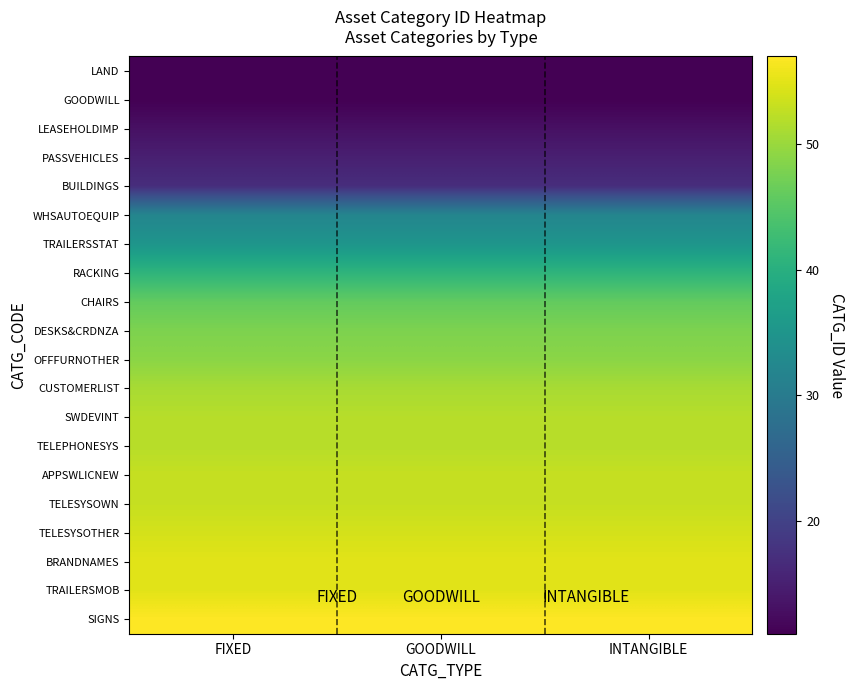

Reading right to left, list all the values displayed in this chart.

LAND: INTANGIBLE=11	GOODWILL=11	FIXED=11
GOODWILL: INTANGIBLE=11	GOODWILL=11	FIXED=11
LEASEHOLDIMP: INTANGIBLE=13	GOODWILL=13	FIXED=13
PASSVEHICLES: INTANGIBLE=15	GOODWILL=15	FIXED=15
BUILDINGS: INTANGIBLE=17	GOODWILL=17	FIXED=17
WHSAUTOEQUIP: INTANGIBLE=32	GOODWILL=32	FIXED=32
TRAILERSSTAT: INTANGIBLE=35	GOODWILL=35	FIXED=35
RACKING: INTANGIBLE=41	GOODWILL=41	FIXED=41
CHAIRS: INTANGIBLE=46	GOODWILL=46	FIXED=46
DESKS&CRDNZA: INTANGIBLE=48	GOODWILL=48	FIXED=48
OFFFURNOTHER: INTANGIBLE=49	GOODWILL=49	FIXED=49
CUSTOMERLIST: INTANGIBLE=51	GOODWILL=51	FIXED=51
SWDEVINT: INTANGIBLE=52	GOODWILL=52	FIXED=52
TELEPHONESYS: INTANGIBLE=52	GOODWILL=52	FIXED=52
APPSWLICNEW: INTANGIBLE=53	GOODWILL=53	FIXED=53
TELESYSOWN: INTANGIBLE=53	GOODWILL=53	FIXED=53
TELESYSOTHER: INTANGIBLE=54	GOODWILL=54	FIXED=54
BRANDNAMES: INTANGIBLE=55	GOODWILL=55	FIXED=55
TRAILERSMOB: INTANGIBLE=55	GOODWILL=55	FIXED=55
SIGNS: INTANGIBLE=57	GOODWILL=57	FIXED=57